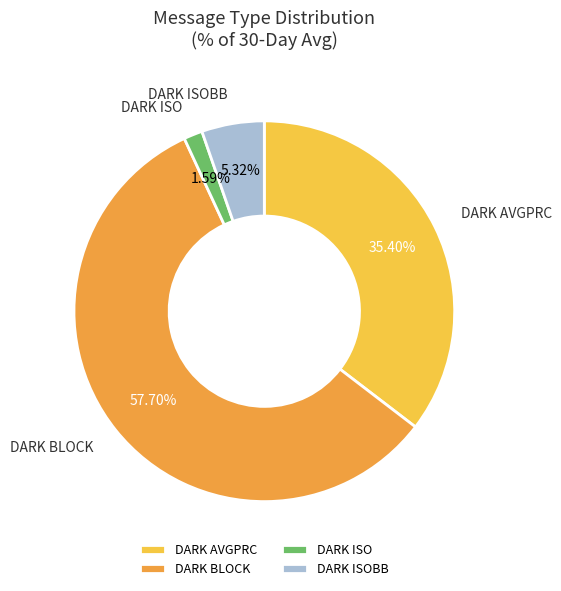

Rank the categories by value from highest to lowest.

DARK BLOCK, DARK AVGPRC, DARK ISOBB, DARK ISO